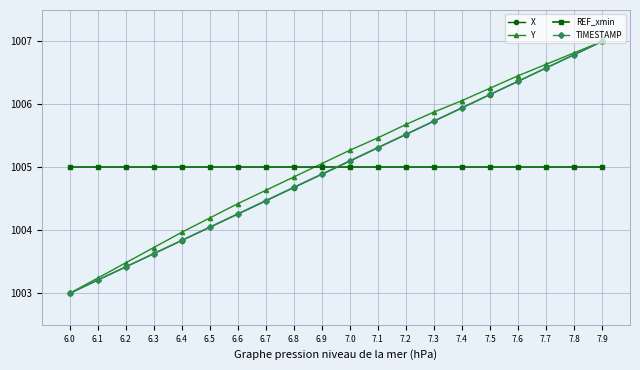

True or false: X has more than 2 interior local peaks.

False